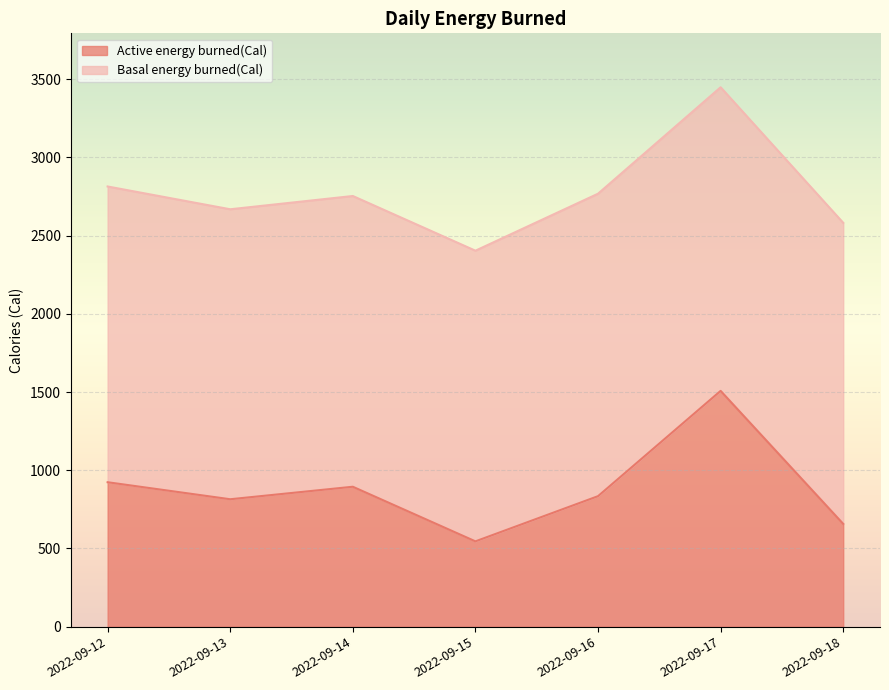

Which has a higher value, 2022-09-15 or 2022-09-18?

2022-09-18